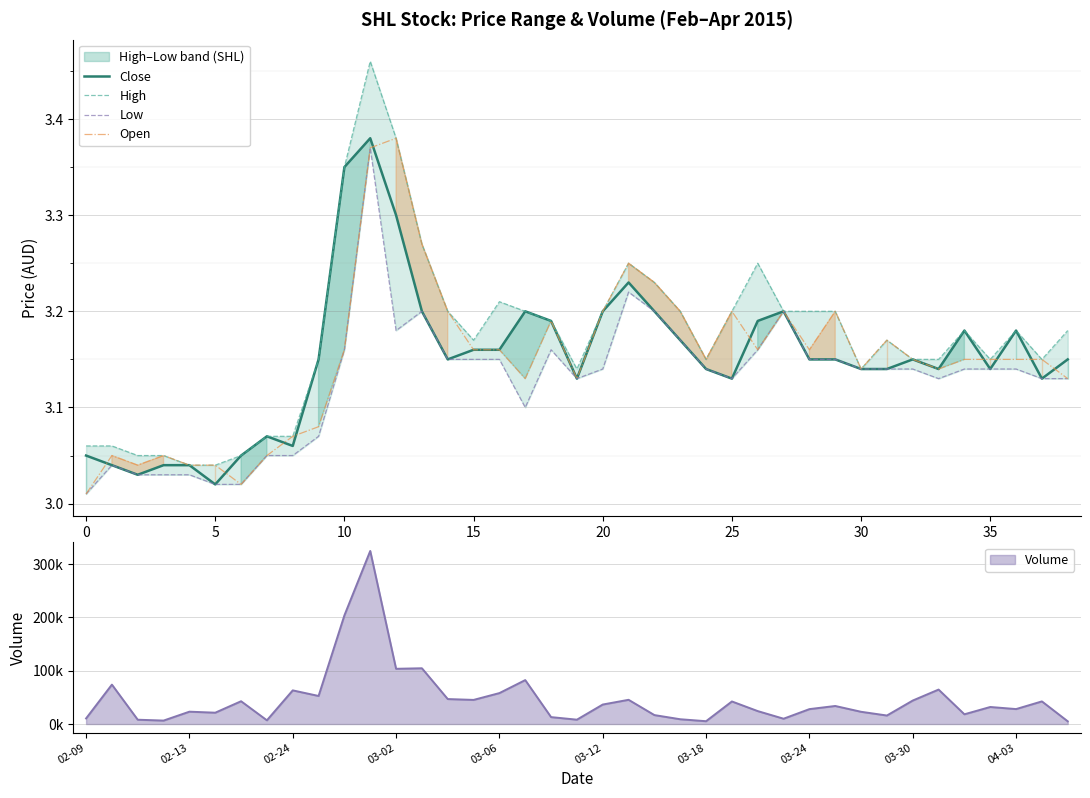

Reading left to right, extract all data points from this chart.

Close: 3.0	3.0	3.0	3.0	3.0	3.0	3.0	3.1	3.1	3.1	3.4	3.4	3.3	3.2	3.1	3.2	3.2	3.2	3.2	3.1	3.2	3.2	3.2	3.2	3.1	3.1	3.2	3.2	3.1	3.1	3.1	3.1	3.1	3.1	3.2	3.1	3.2	3.1	3.1
High: 3.1	3.1	3.0	3.0	3.0	3.0	3.0	3.1	3.1	3.1	3.4	3.5	3.4	3.3	3.2	3.2	3.2	3.2	3.2	3.1	3.2	3.2	3.2	3.2	3.1	3.2	3.2	3.2	3.2	3.2	3.1	3.2	3.1	3.1	3.2	3.1	3.2	3.1	3.2
Low: 3.0	3.0	3.0	3.0	3.0	3.0	3.0	3.0	3.0	3.1	3.2	3.4	3.2	3.2	3.1	3.1	3.1	3.1	3.2	3.1	3.1	3.2	3.2	3.2	3.1	3.1	3.2	3.2	3.1	3.1	3.1	3.1	3.1	3.1	3.1	3.1	3.1	3.1	3.1
Open: 3.0	3.0	3.0	3.0	3.0	3.0	3.0	3.0	3.1	3.1	3.2	3.4	3.4	3.3	3.2	3.2	3.2	3.1	3.2	3.1	3.2	3.2	3.2	3.2	3.1	3.2	3.2	3.2	3.2	3.2	3.1	3.2	3.1	3.1	3.1	3.1	3.1	3.1	3.1